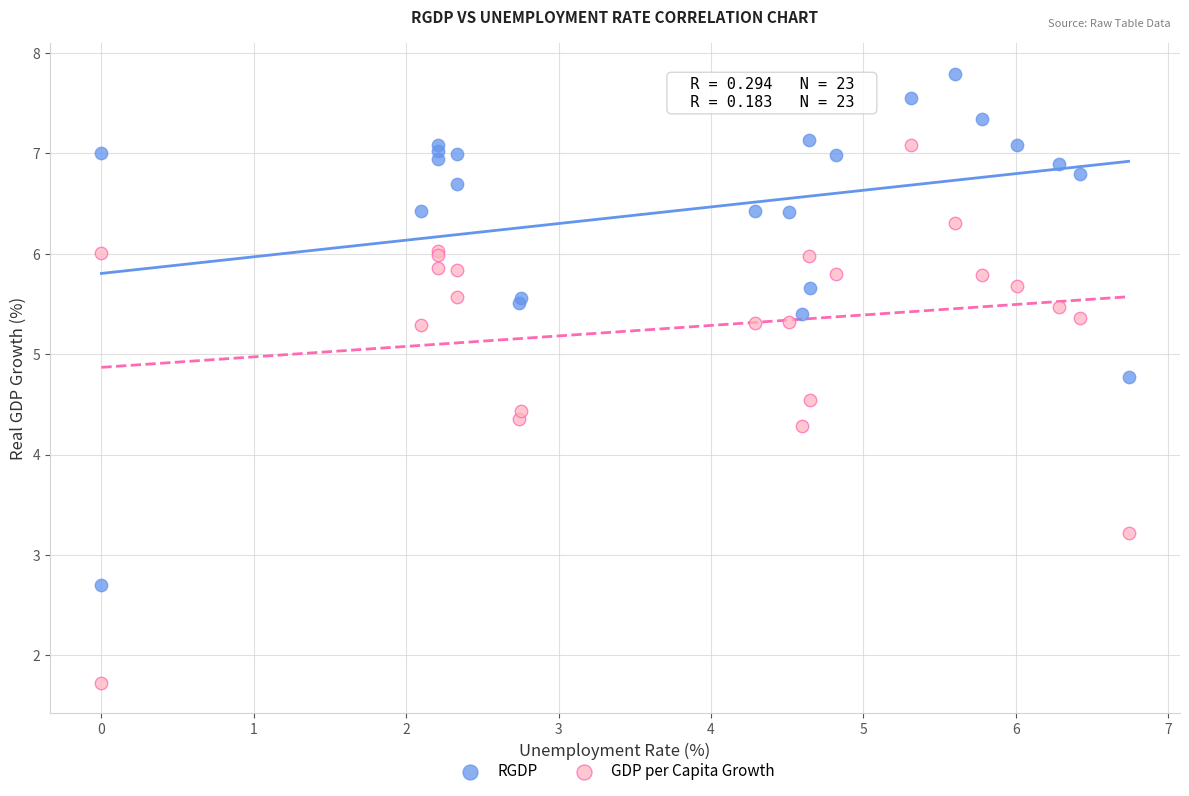

Which series has the largest Y range (max minus min)?

GDP per Capita Growth